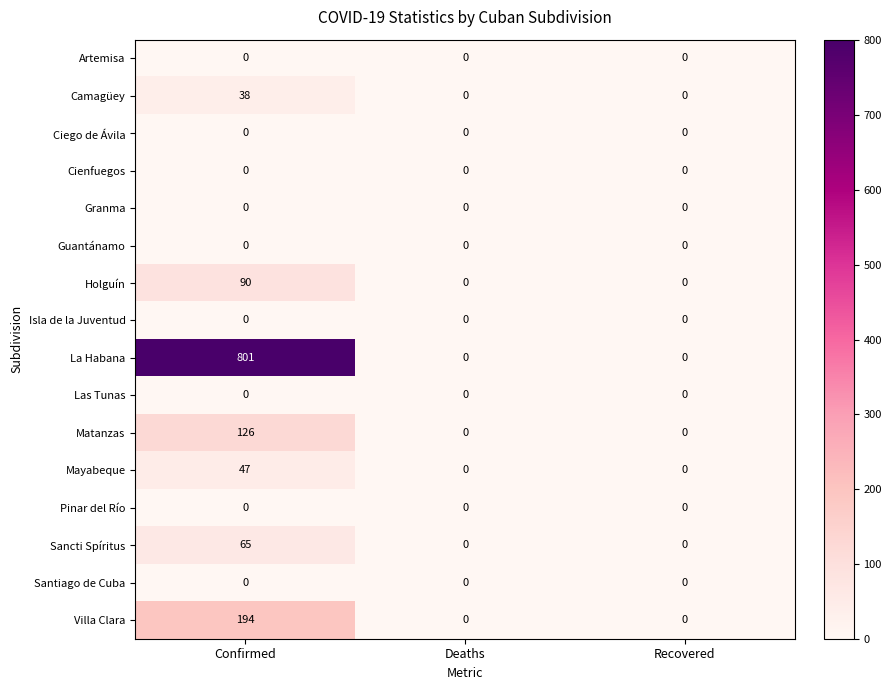

Which label corresponds to the largest value in the chart?

Confirmed